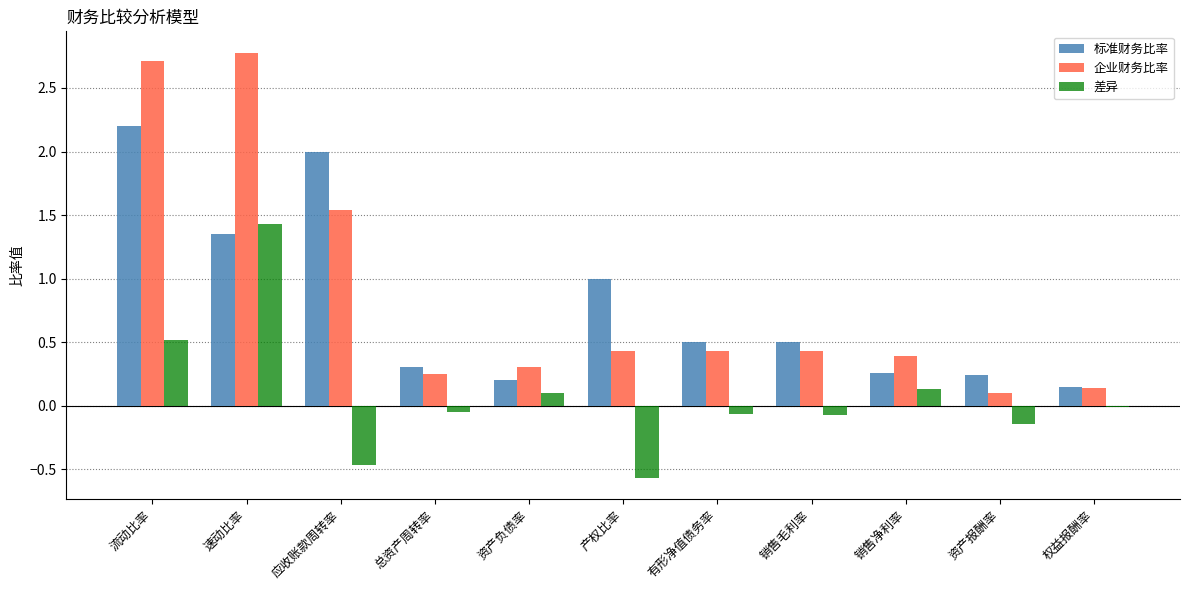

What is the sum of all 标准财务比率 values?

8.7